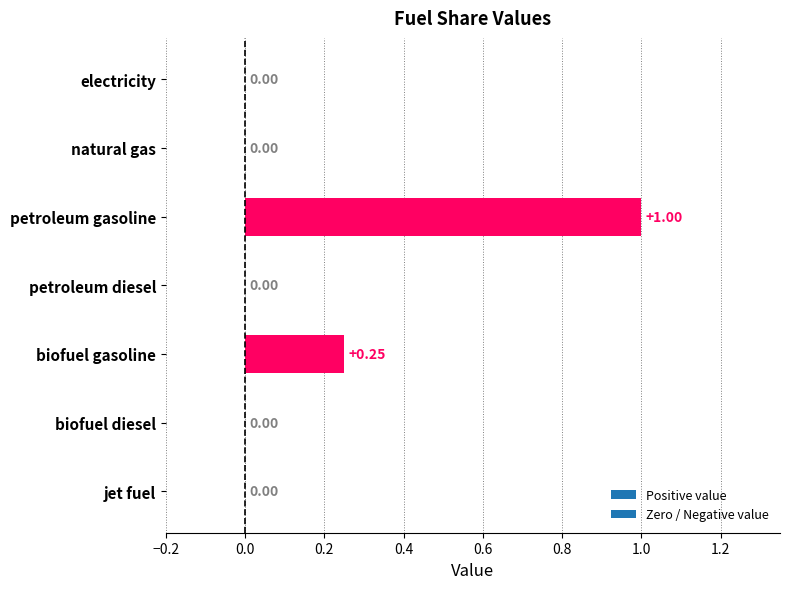

At which category does the chart reach its peak across all series?

petroleum gasoline